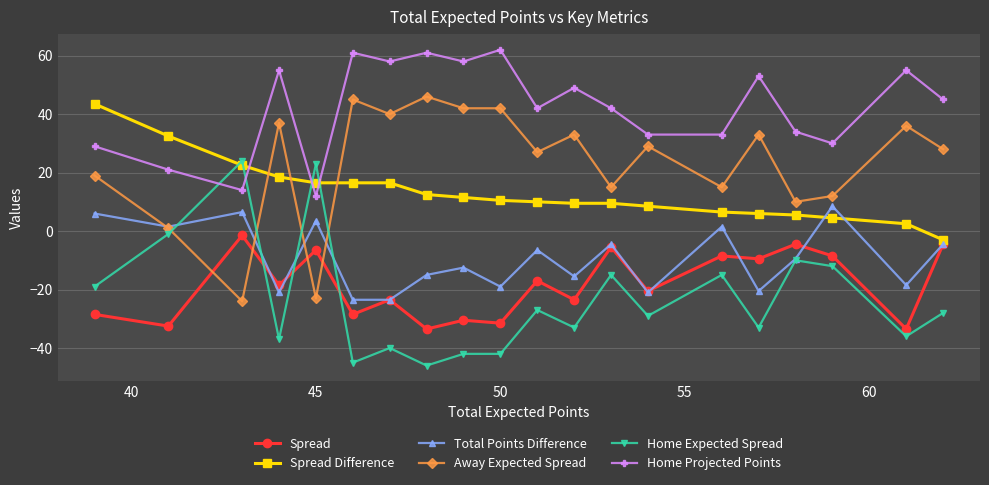

True or false: Total Points Difference has more than 1 points higher than both neighbors.

True